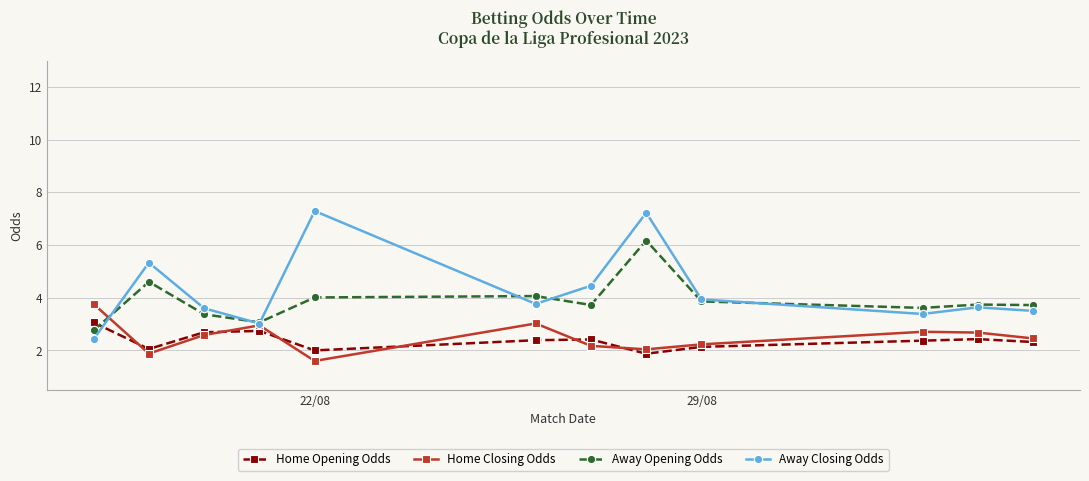

What are all the series names shown in the legend?

Home Opening Odds, Home Closing Odds, Away Opening Odds, Away Closing Odds